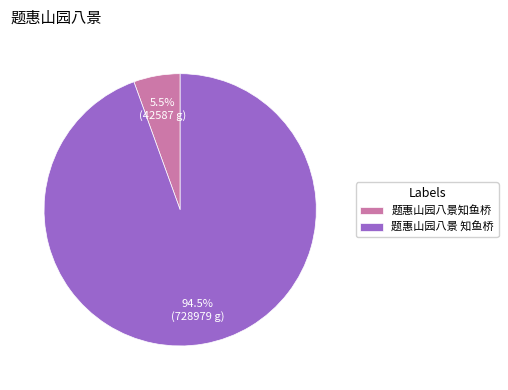

Which category has the biggest portion of the pie?

题惠山园八景 知鱼桥